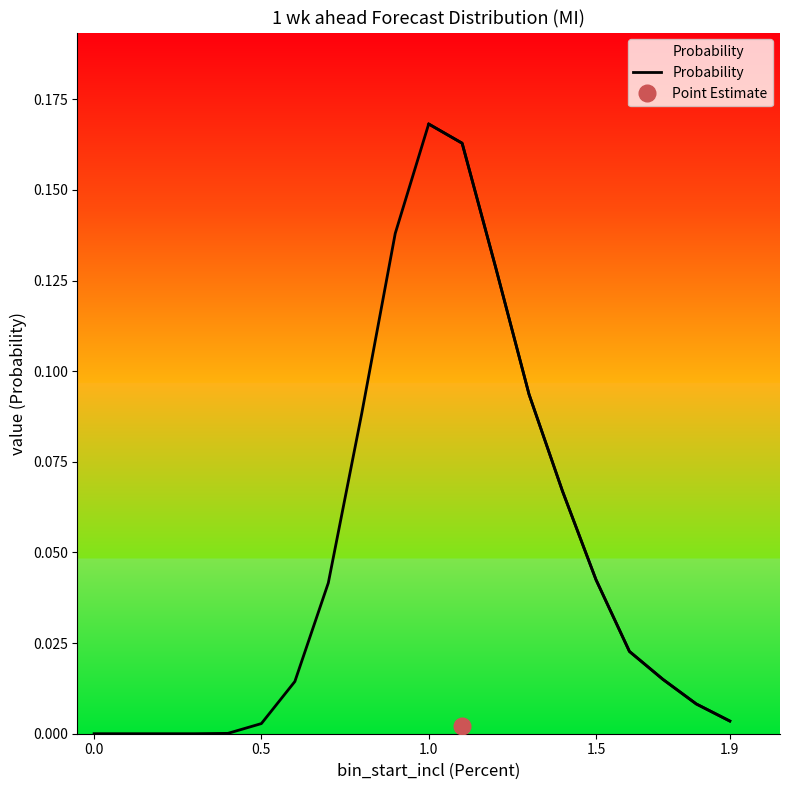

How many interior local peaks (higher than both neighbors) does the data have?

1